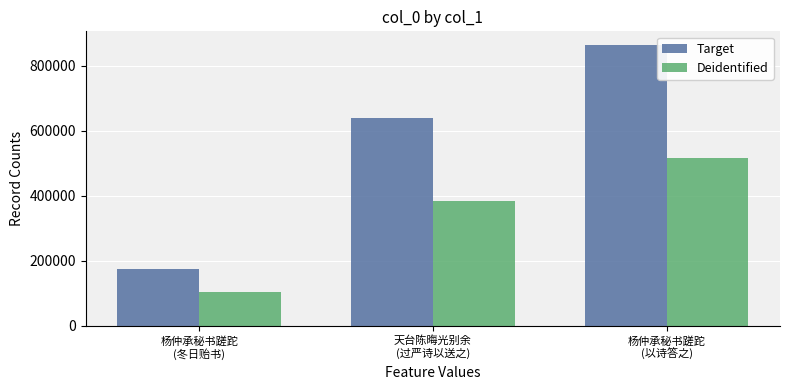

What is the difference between the maximum and second lowest values in the Deidentified series?

134439